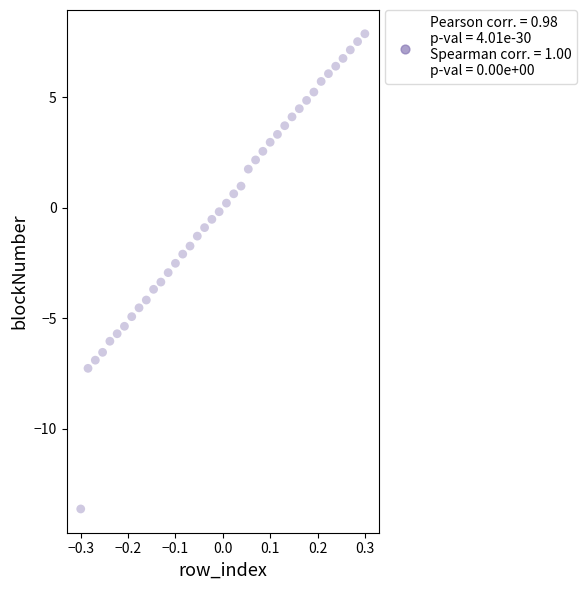

What is the range of Y values (max minus min)?

21.5